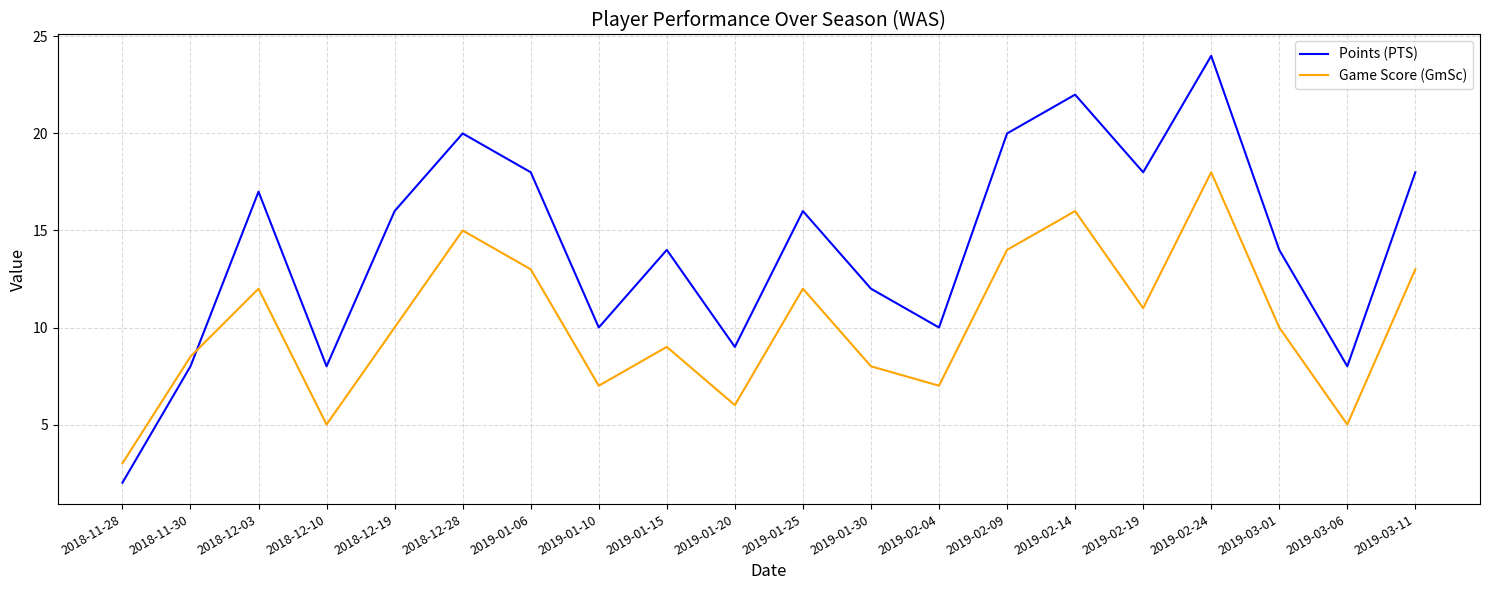

Where is the first local minimum for Game Score (GmSc)?

2018-12-10